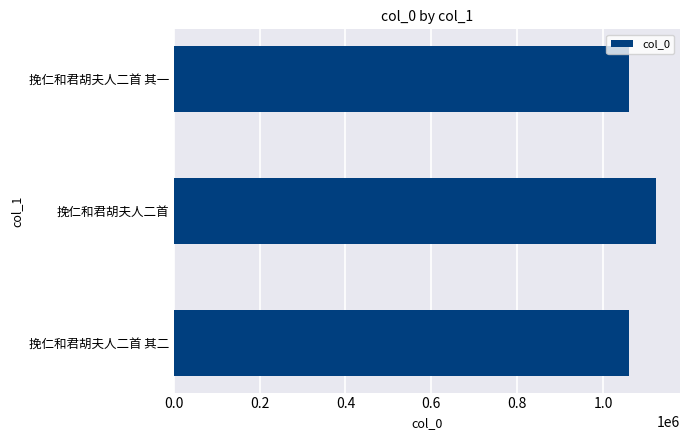

At which category does the chart reach its peak across all series?

挽仁和君胡夫人二首